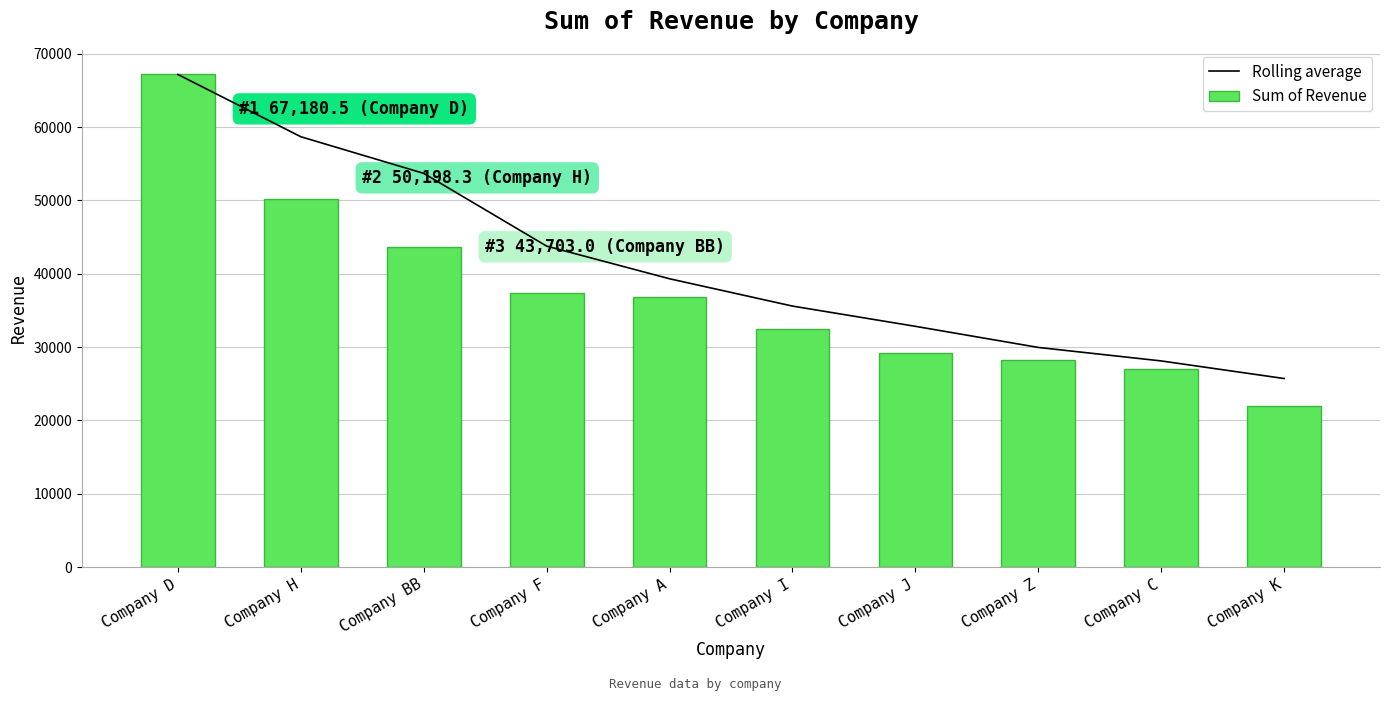

What is the maximum value for Sum of Revenue?

67180.5